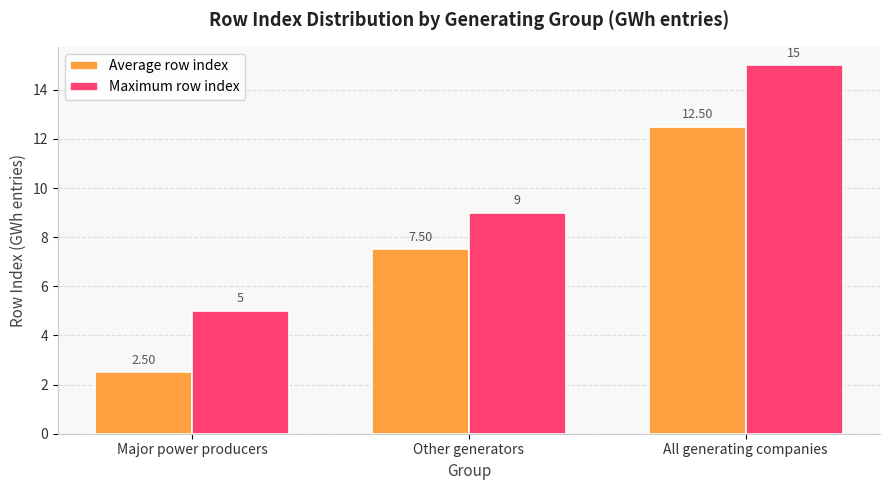

At All generating companies, list the series in order from largest to smallest.

Maximum row index, Average row index